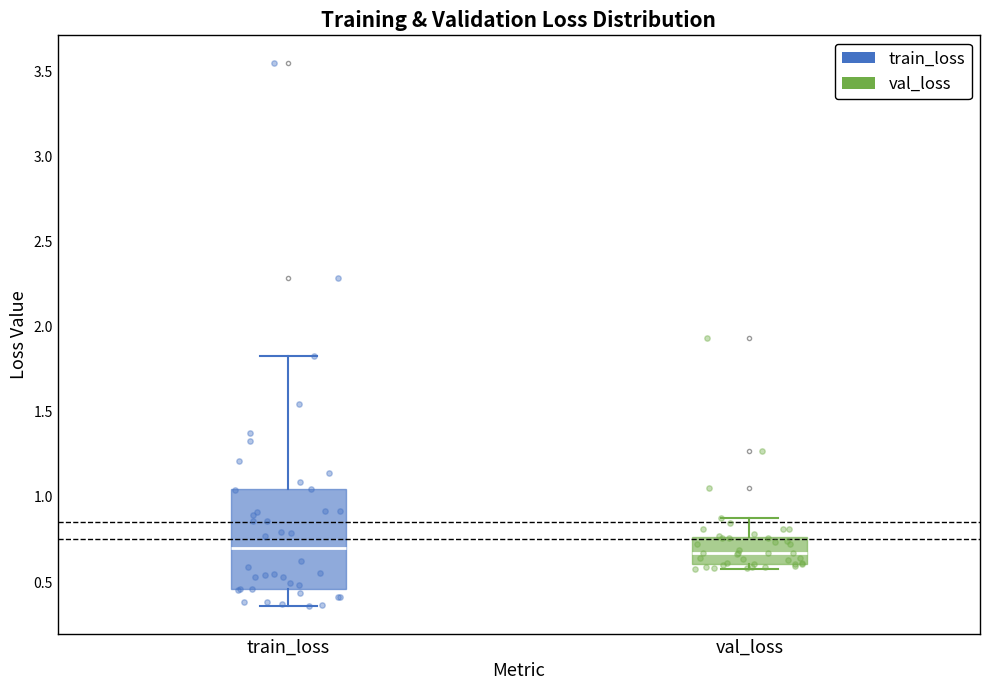

Reading left to right, read every box against the y-axis: the position of its median line, the range the box covers, and the ends of its whiskers. The values are not printed on the chart, so give them approximately, as read against the axis.

train_loss: median 0.70, box 0.45 to 1.05, whiskers 0.35 to 1.85
val_loss: median 0.65, box 0.60 to 0.75, whiskers 0.60 (just below the box's lower edge) to 0.85